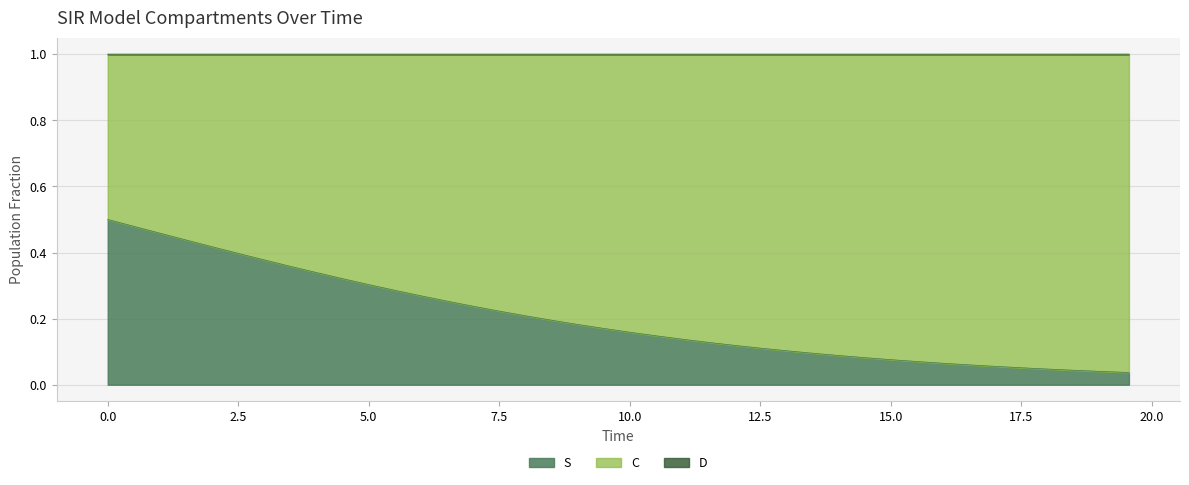

What is the difference between the second highest and minimum values in the C series?

0.4